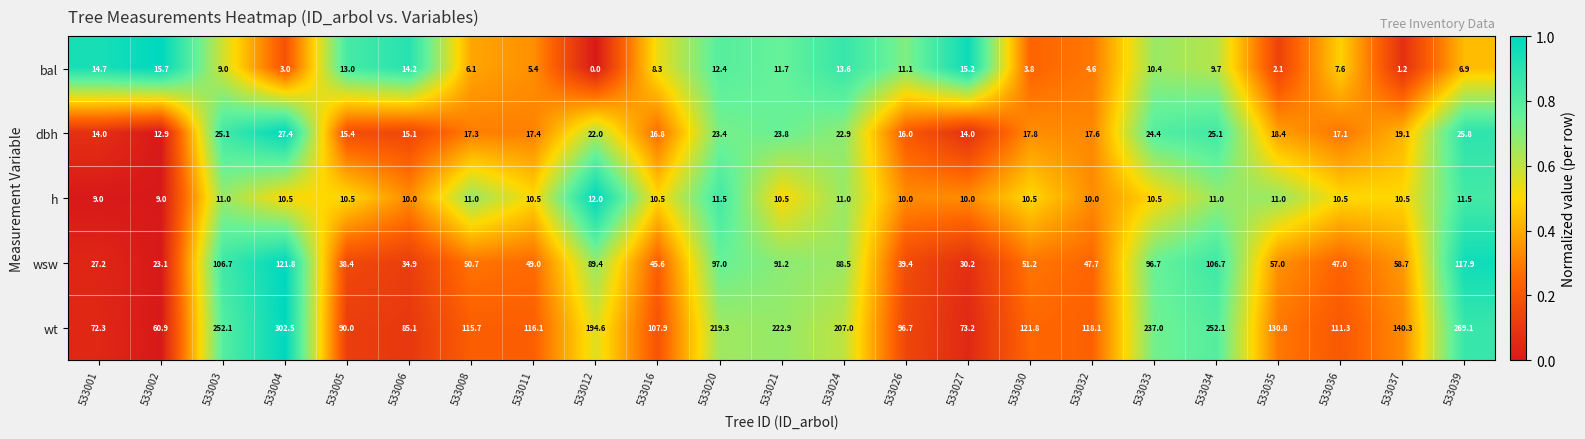

What is the sum of all bal values?

199.7